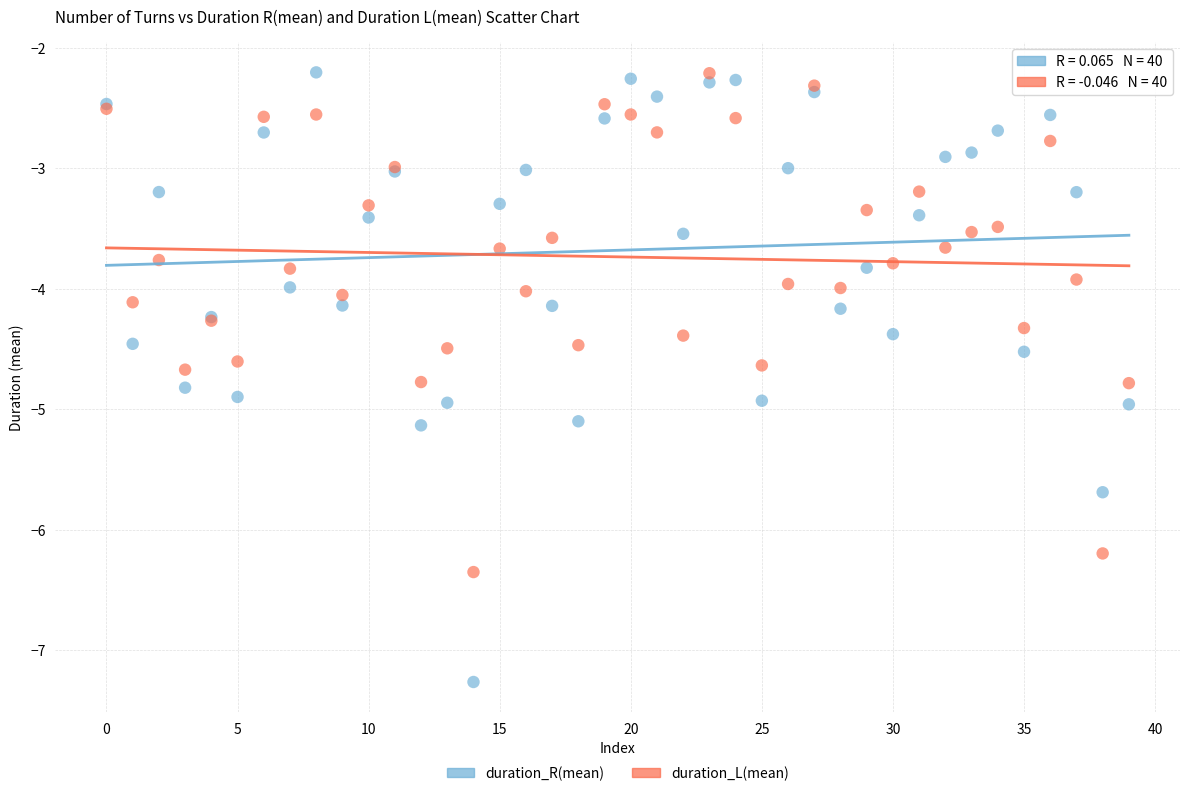

Which series has the largest Y range (max minus min)?

duration_R(mean)